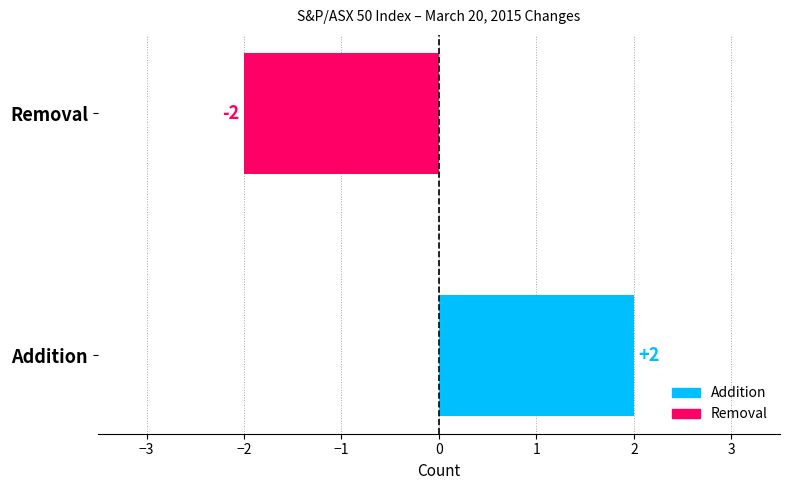

How many bars are there in total?

2